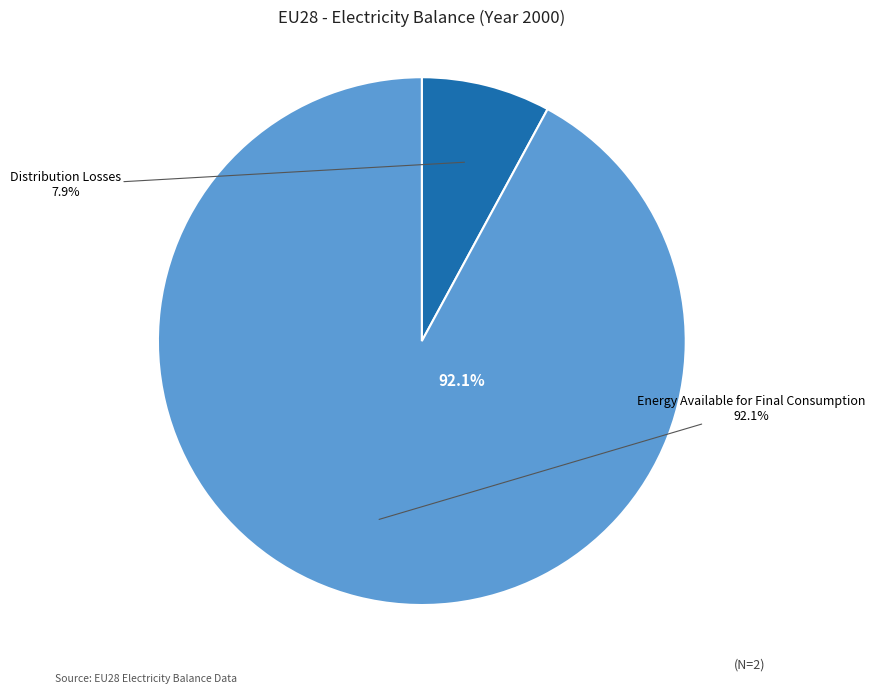

How many slices are in this pie chart?

2